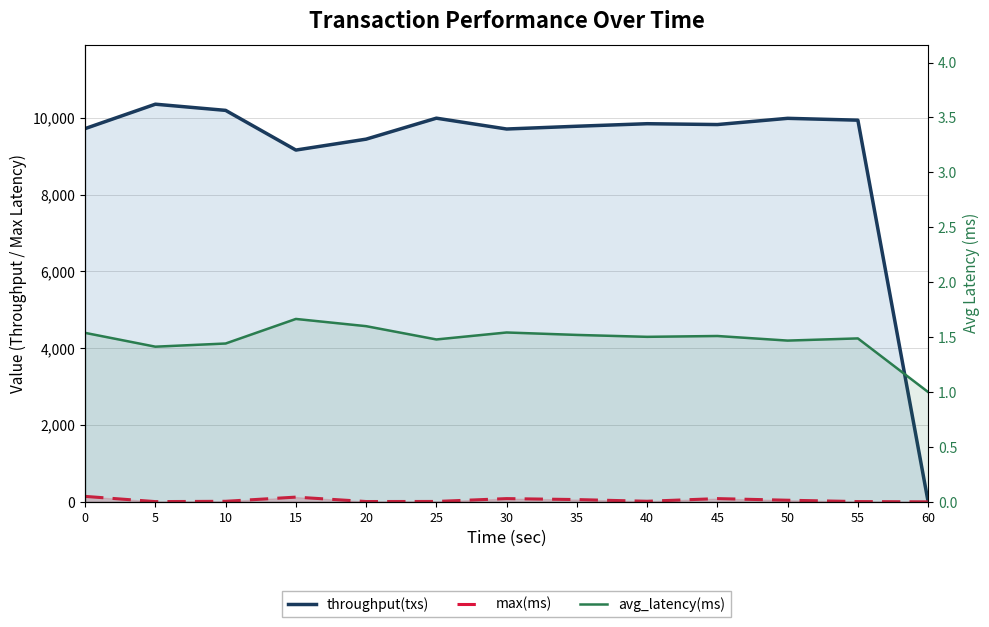

Does the chart have visible grid lines?

Yes